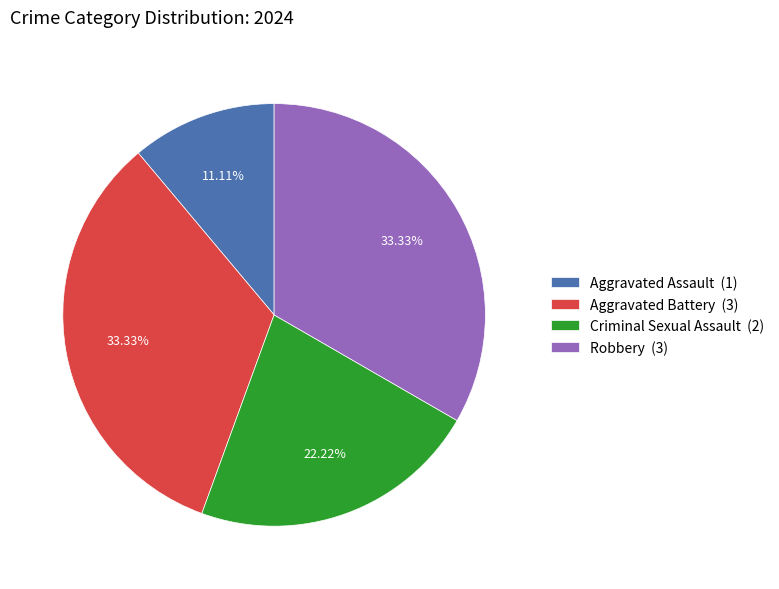

Does Aggravated Assault (1) represent more than half of the total?

No